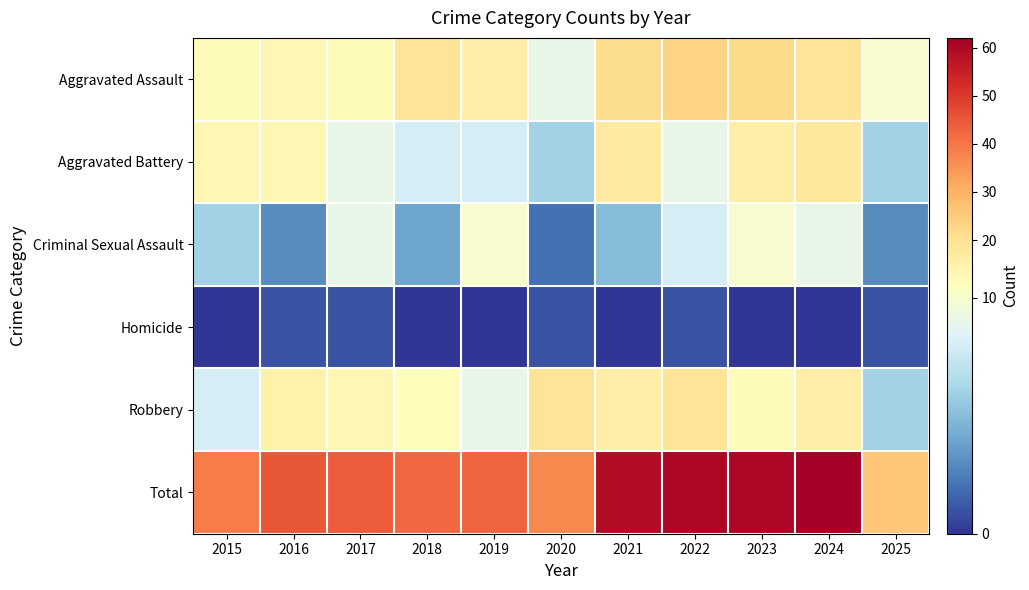

Rank the series by their maximum value, from highest to lowest.

Total, Aggravated Assault, Robbery, Aggravated Battery, Criminal Sexual Assault, Homicide